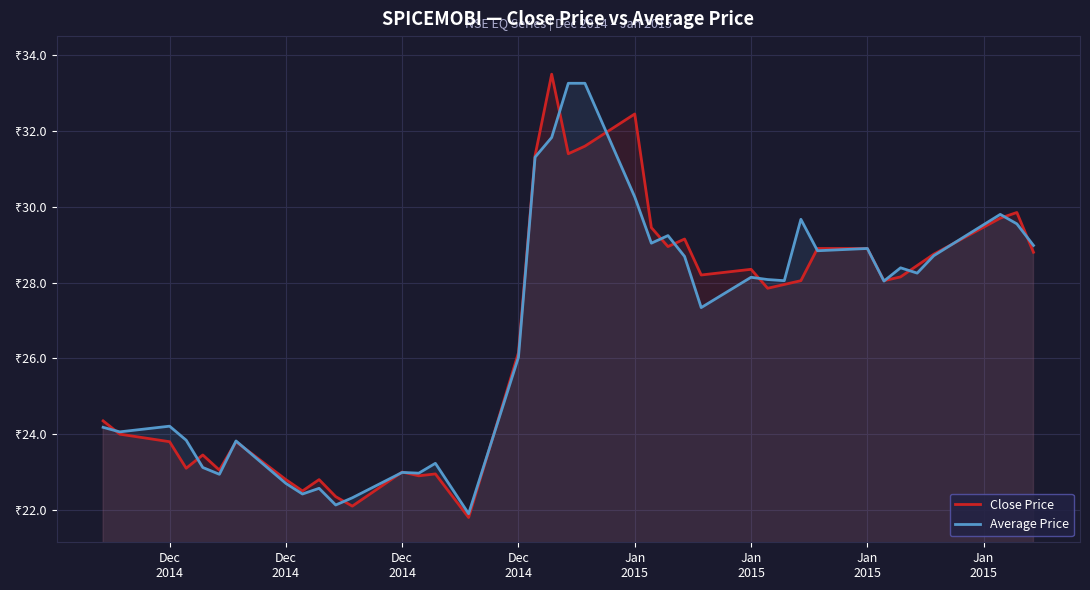

What are all the series names shown in the legend?

Close Price, Average Price